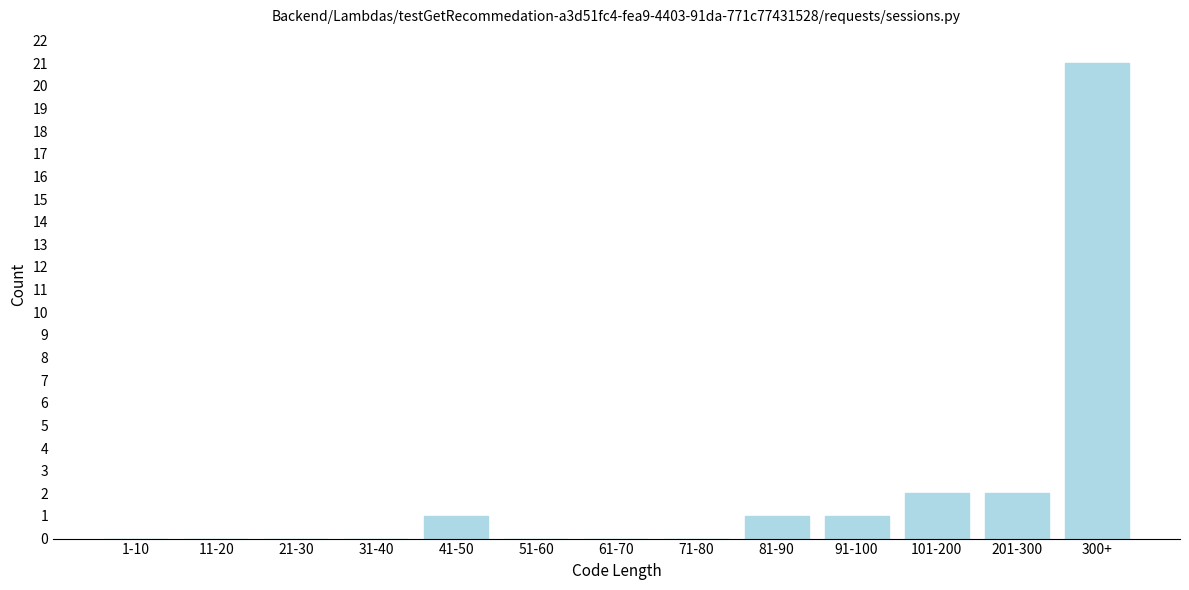

Reading left to right, list all the values displayed in this chart.

1-10=0	11-20=0	21-30=0	31-40=0	41-50=1	51-60=0	61-70=0	71-80=0	81-90=1	91-100=1	101-200=2	201-300=2	300+=21